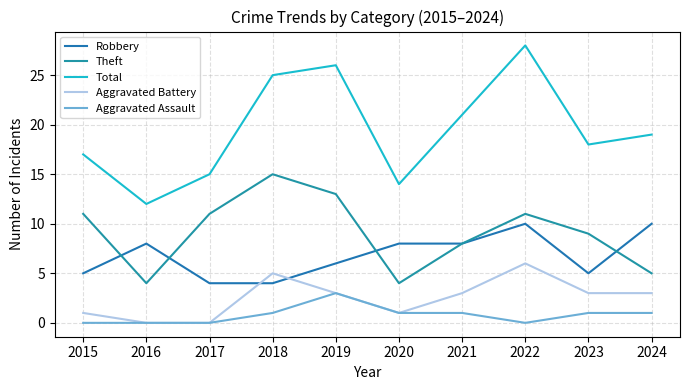

Reading left to right, transcribe all the data shown in this chart.

Robbery: 5	8	4	4	6	8	8	10	5	10
Theft: 11	4	11	15	13	4	8	11	9	5
Total: 17	12	15	25	26	14	21	28	18	19
Aggravated Battery: 1	0	0	5	3	1	3	6	3	3
Aggravated Assault: 0	0	0	1	3	1	1	0	1	1